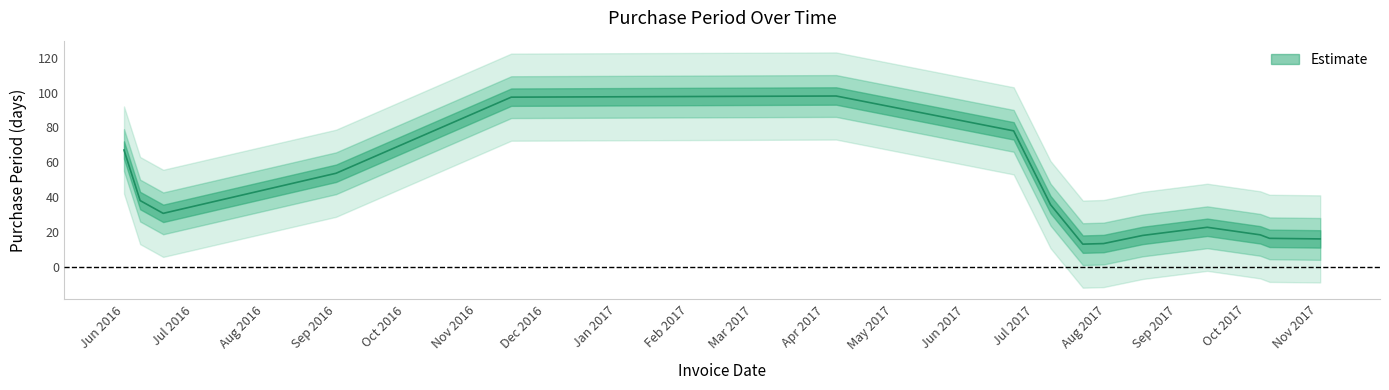

Is it true that the value at 2017-10-11 is 2?

False